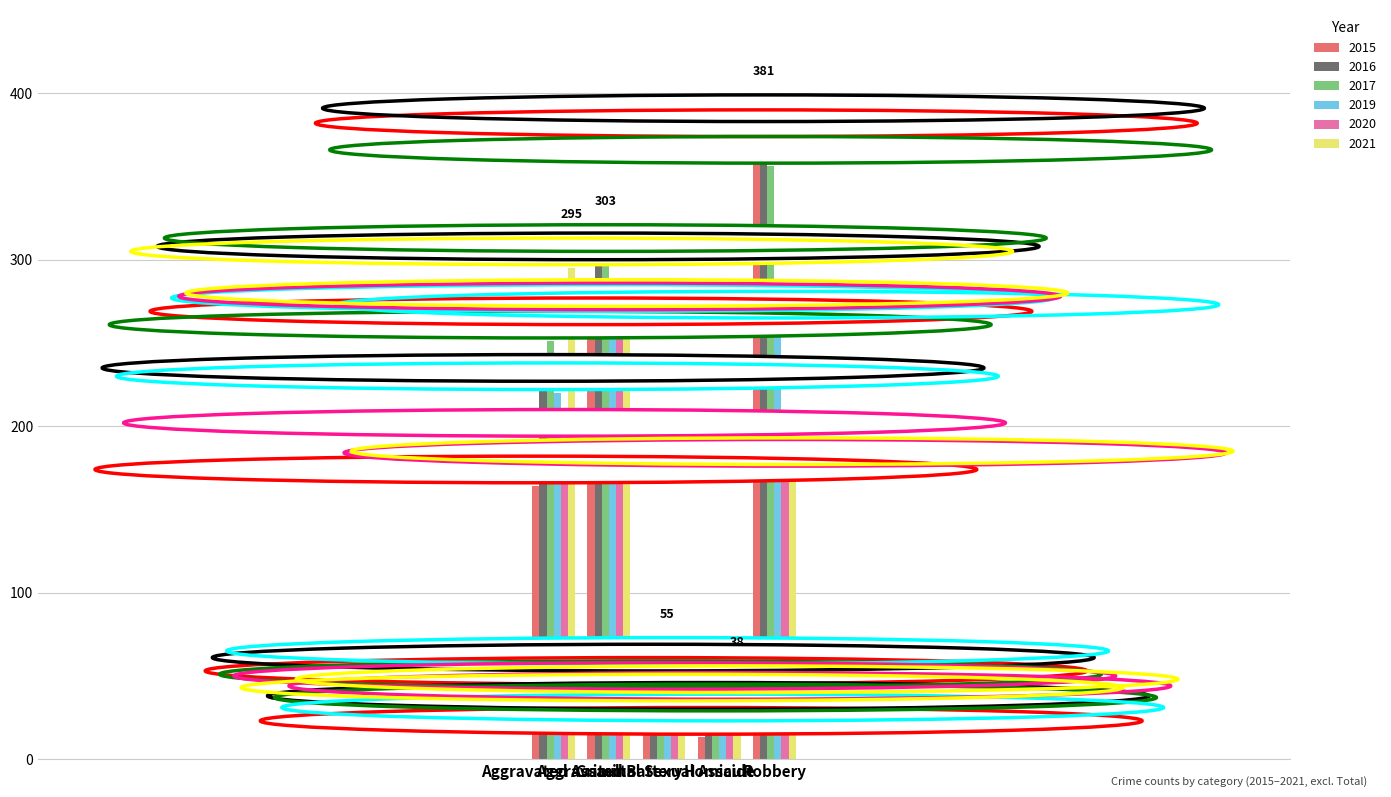

How many bars are there in each group?

6